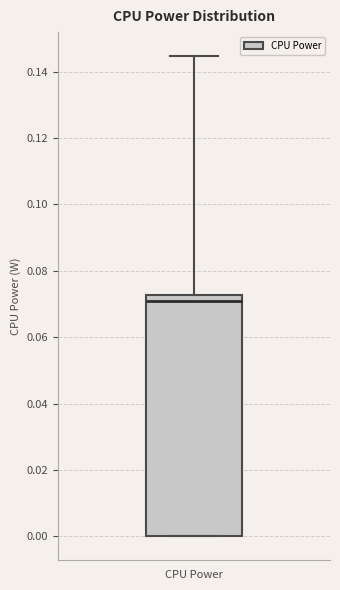

Read this box plot against the y-axis: the position of the median line, the range covered by the box, and the ends of both whiskers. The values are not printed on the chart, so give them approximately, as read against the axis.

median 0.070, box 0.000 to 0.072, whiskers 0.000 to 0.144